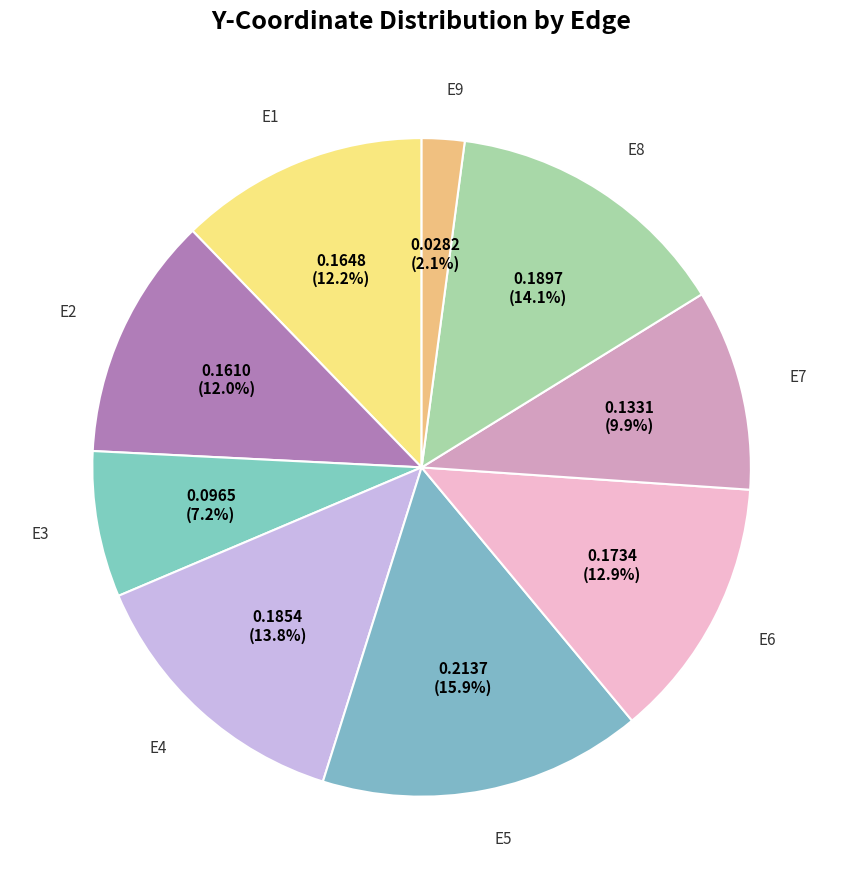

How many segments does this pie chart have?

9